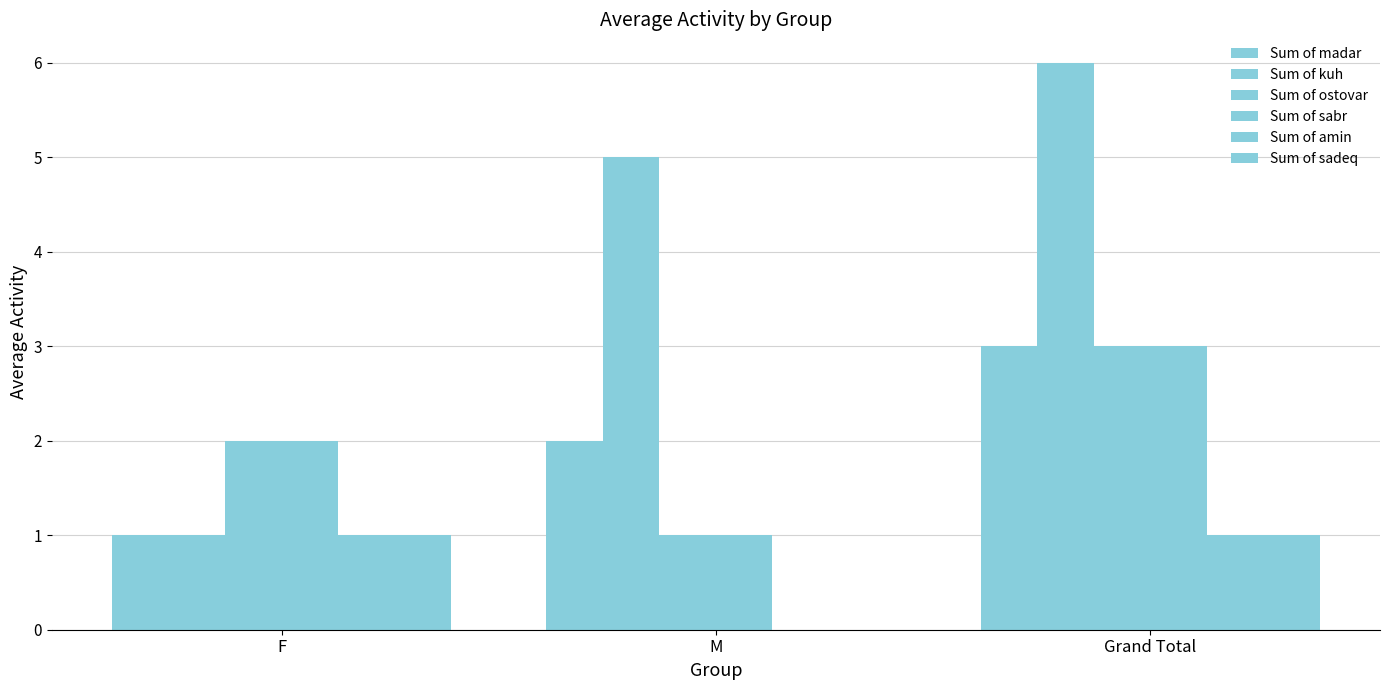

Is the value of Sum of sabr at Grand Total greater than the value of Sum of kuh at M?

No